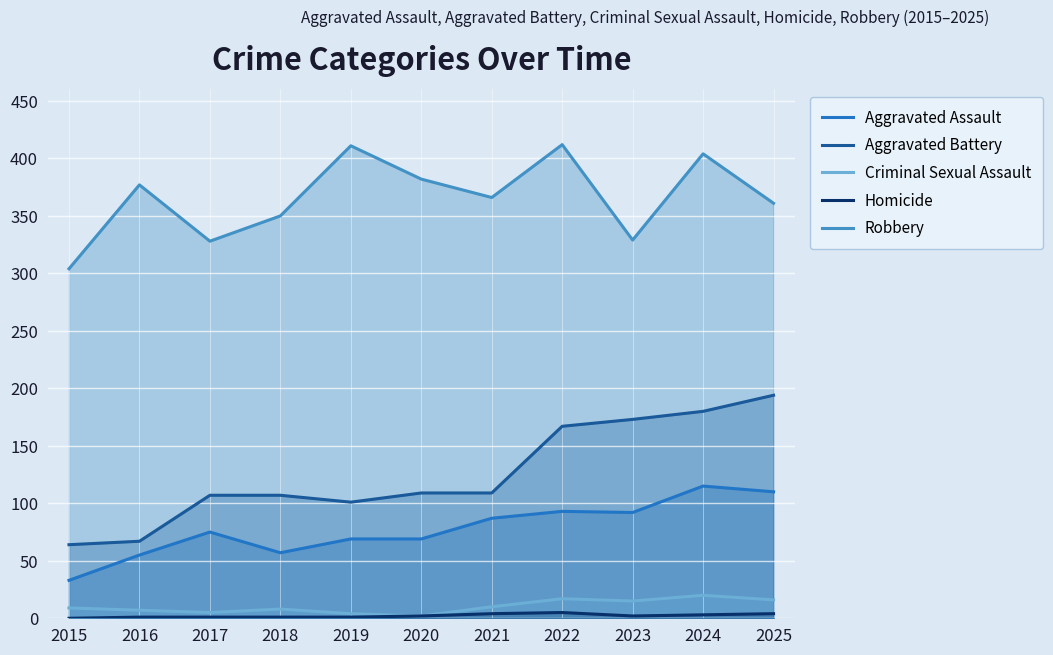

The Aggravated Battery series shows 64 at 2015. True or false?

True